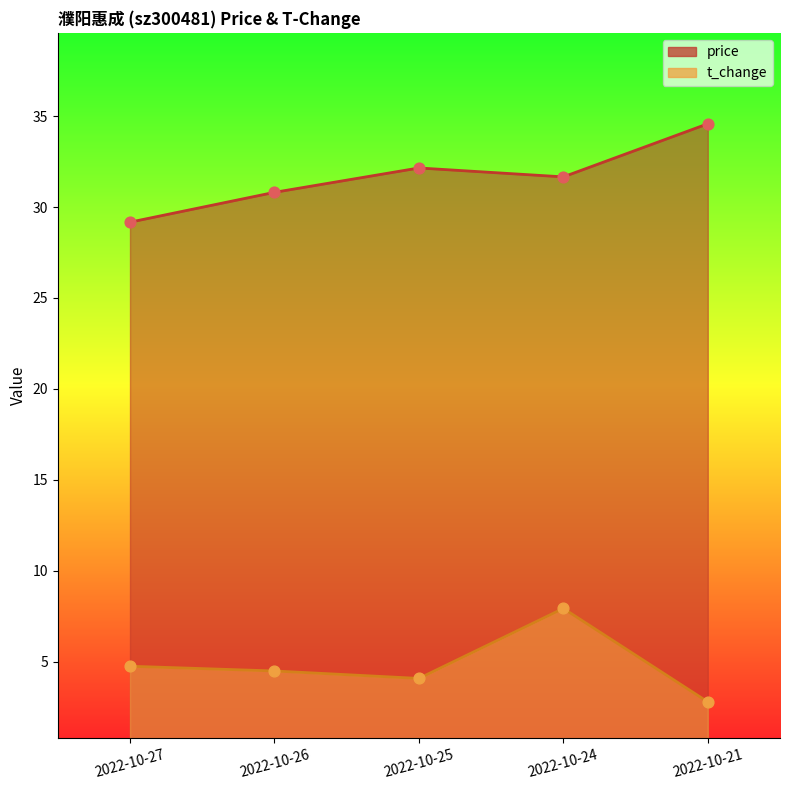

Which series has the widest spread of Y values?

price